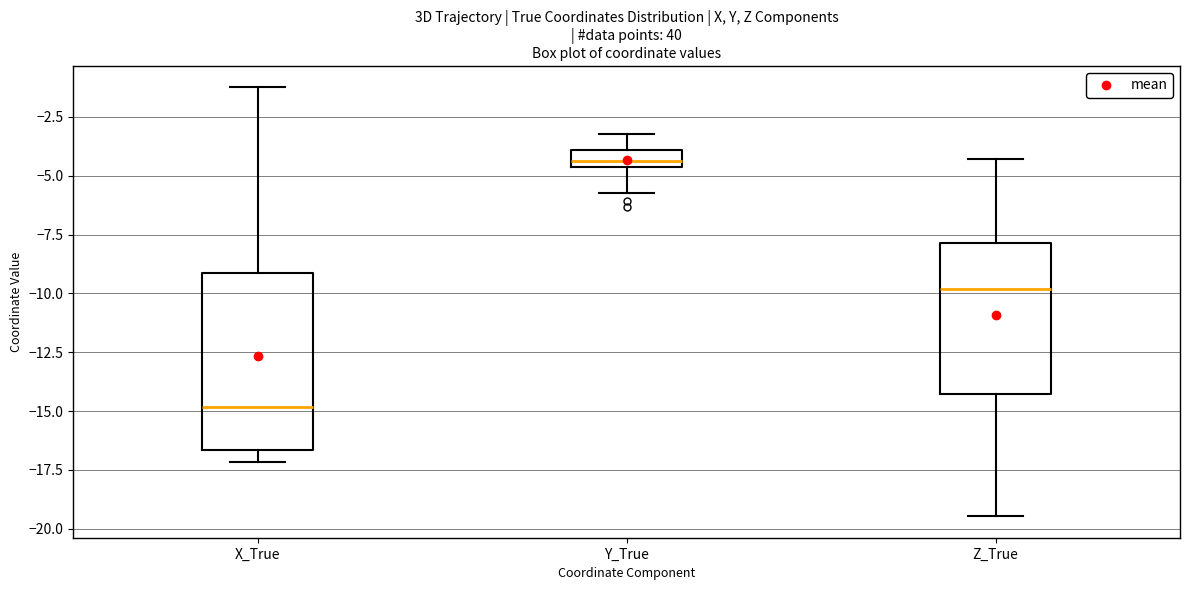

Where does the lower whisker of the box for Y_True end on the y-axis? The values are not printed on the chart, so give them approximately, as read against the axis.

-5.5